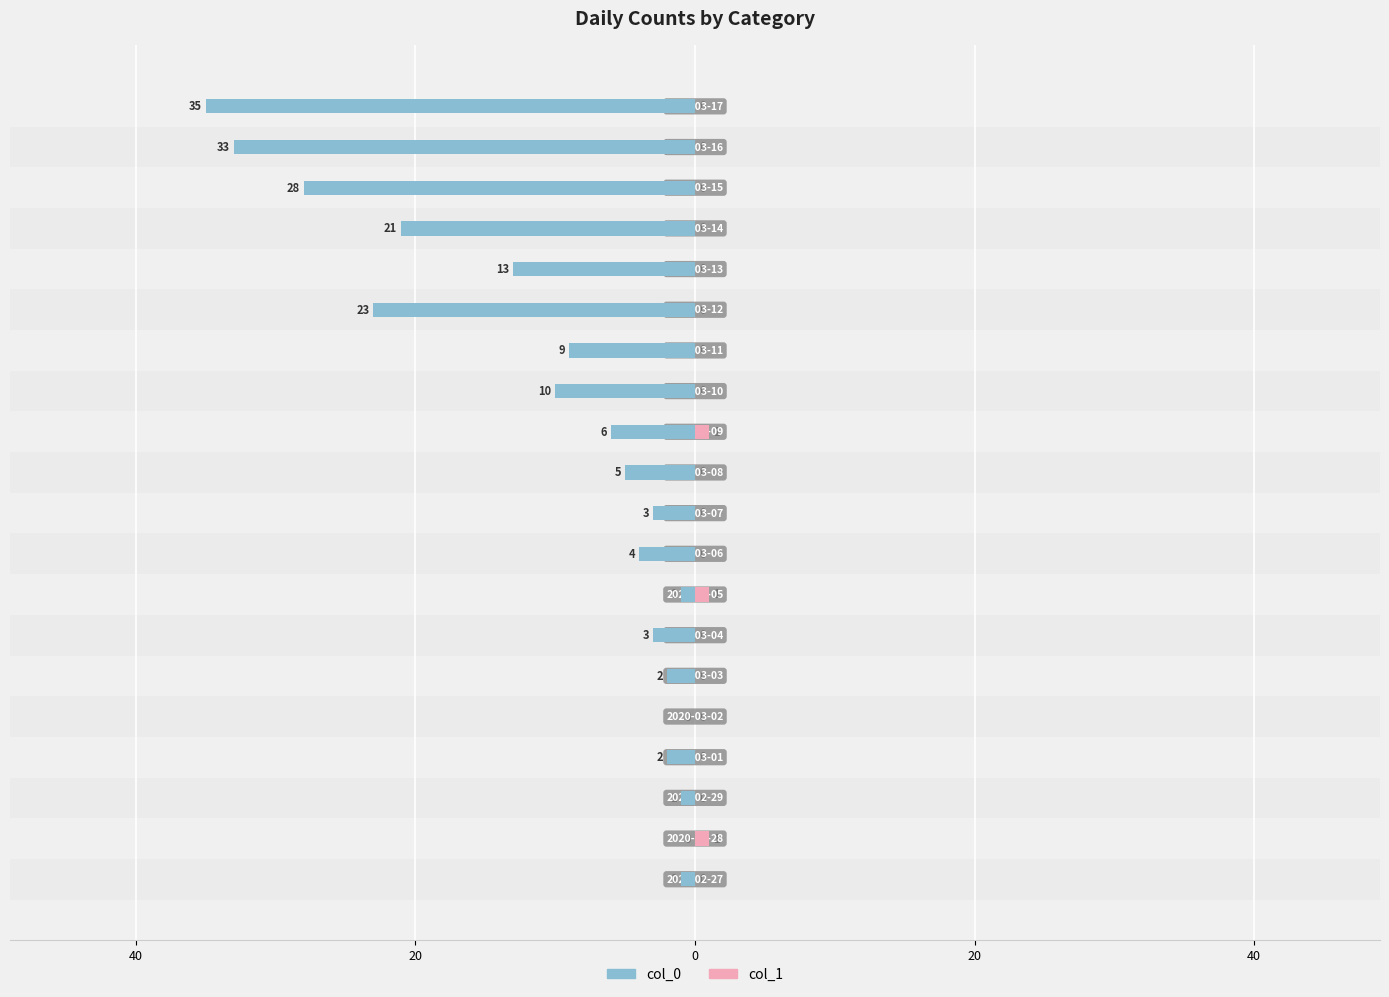

What is the average value of the col_0 series?

-10